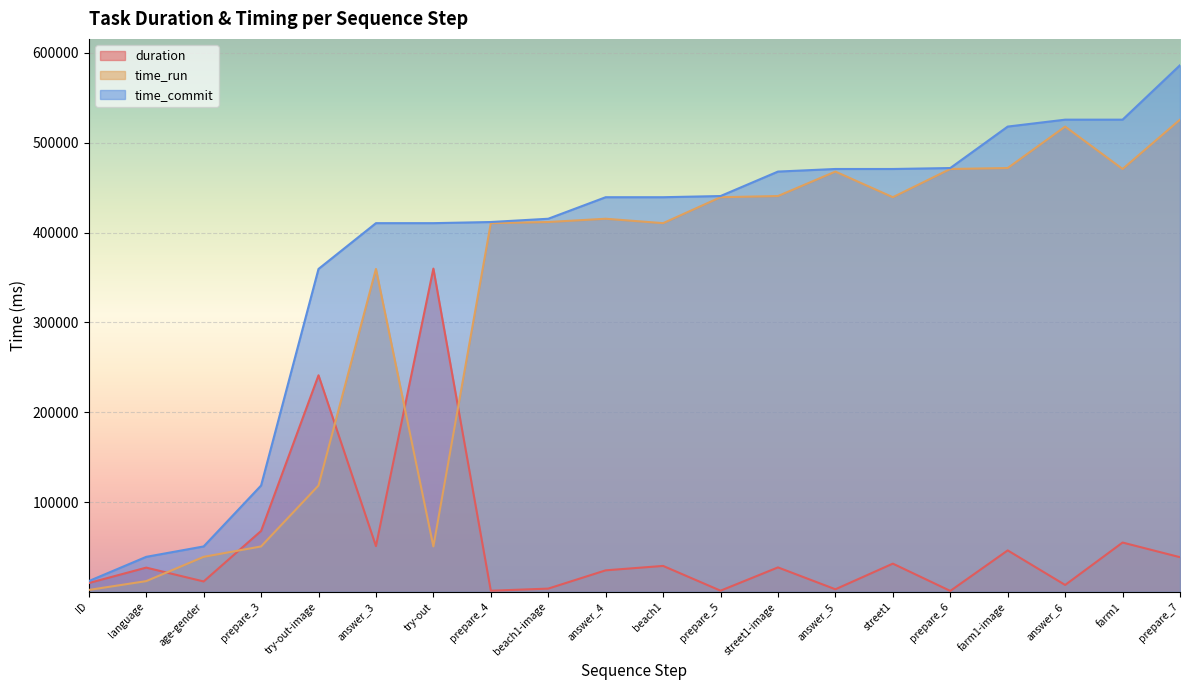

Read the time_run value at language.

11958.5